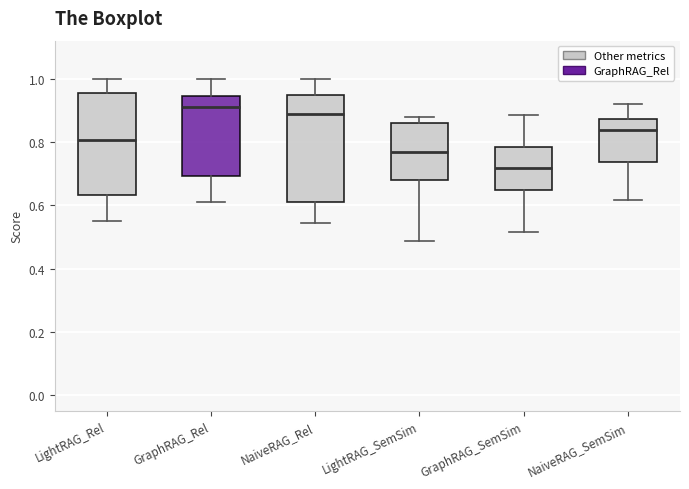

Which box's median line is the lowest?

GraphRAG_SemSim